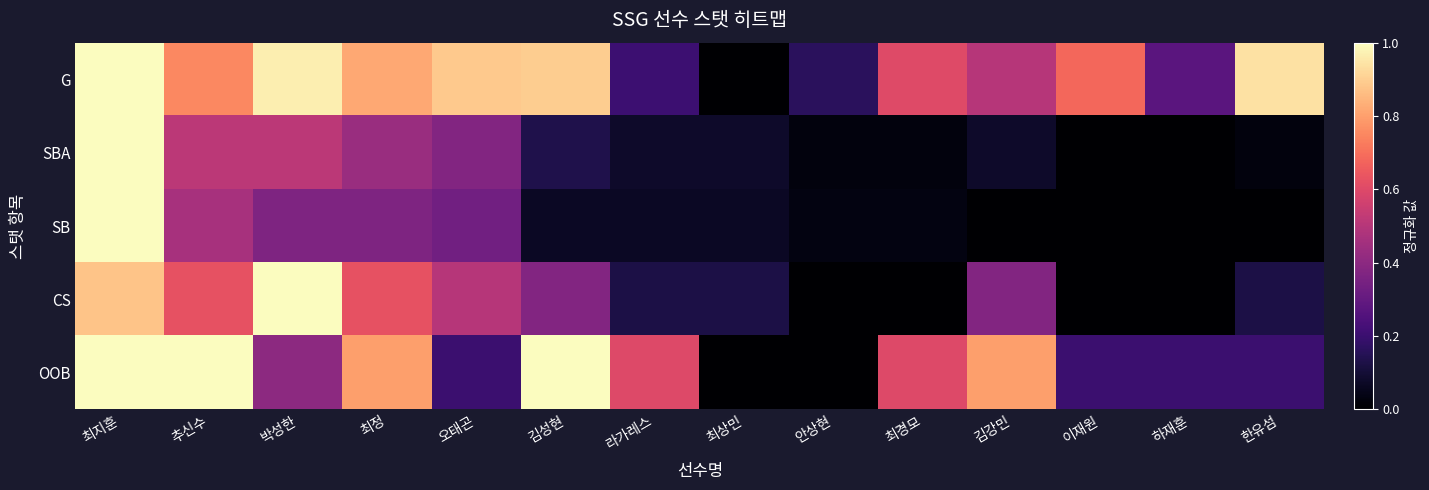

Which series has the widest spread of values?

G